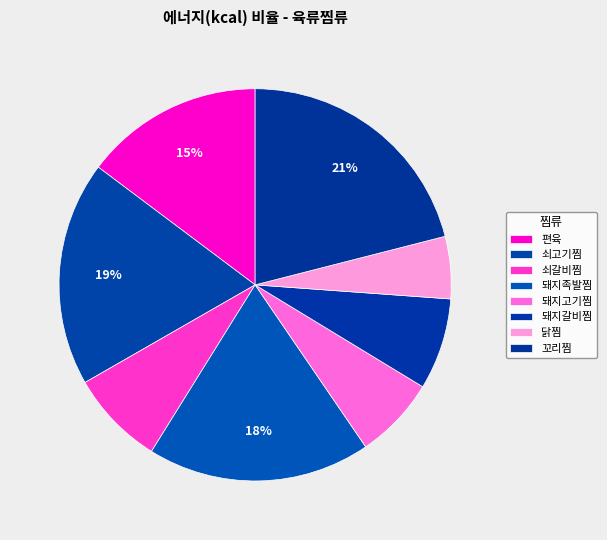

To the nearest percent, what is the difference between the largest and smallest slice percentages?

16%